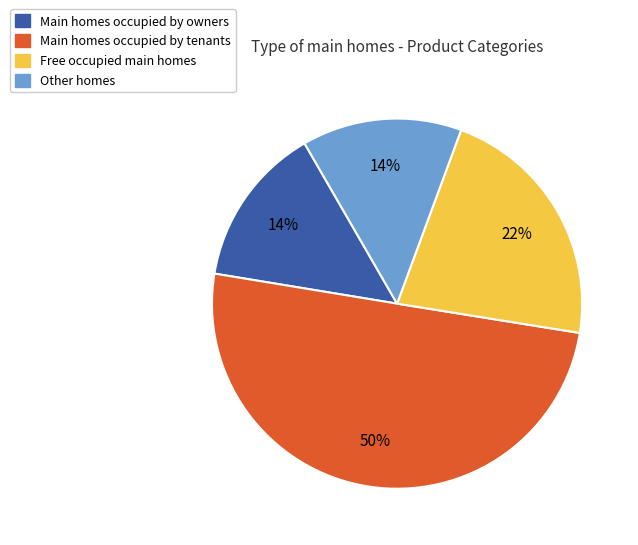

To the nearest percent, what percentage of the pie is Main homes occupied by tenants?

50%